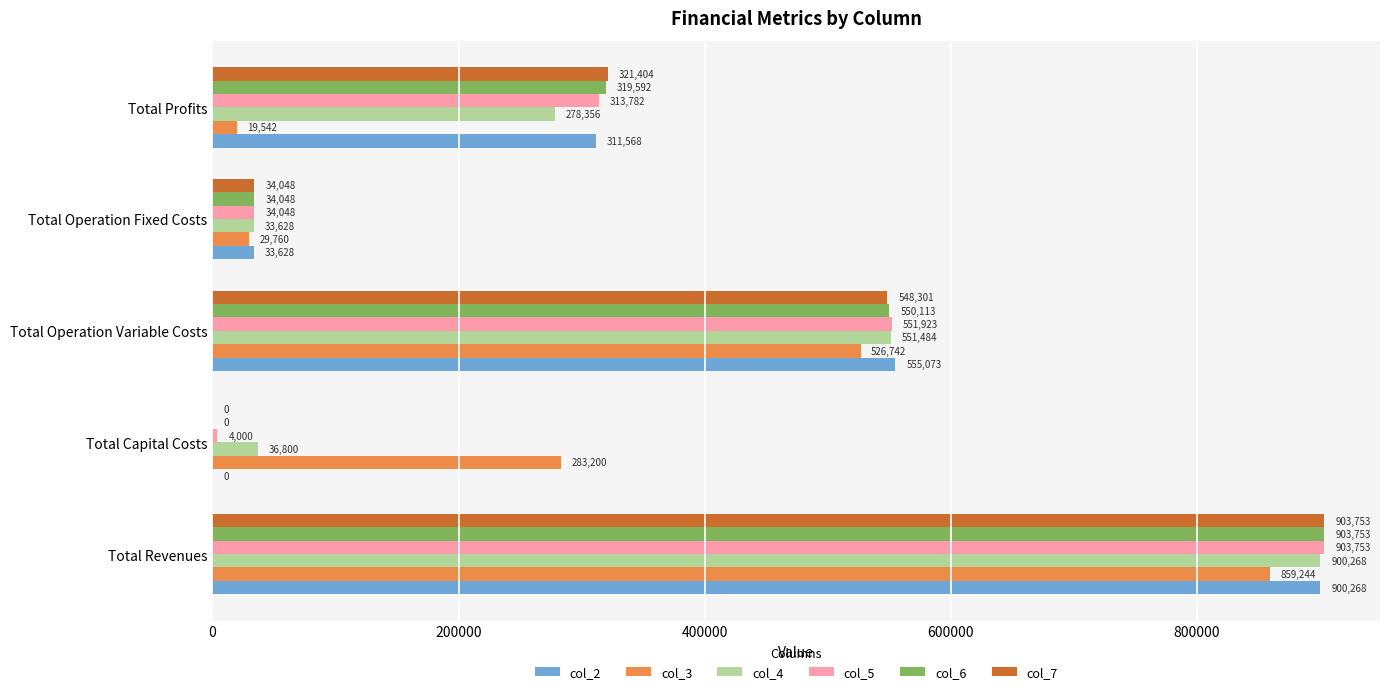

Which series changed the most between Total Capital Costs and Total Profits?

col_7